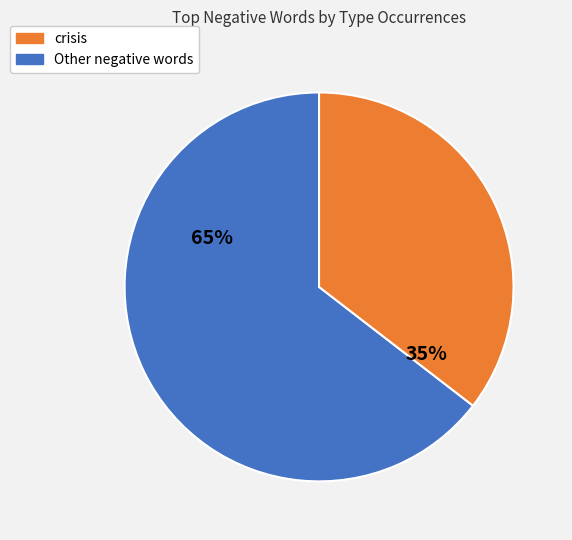

Is there a majority slice in this chart?

Yes